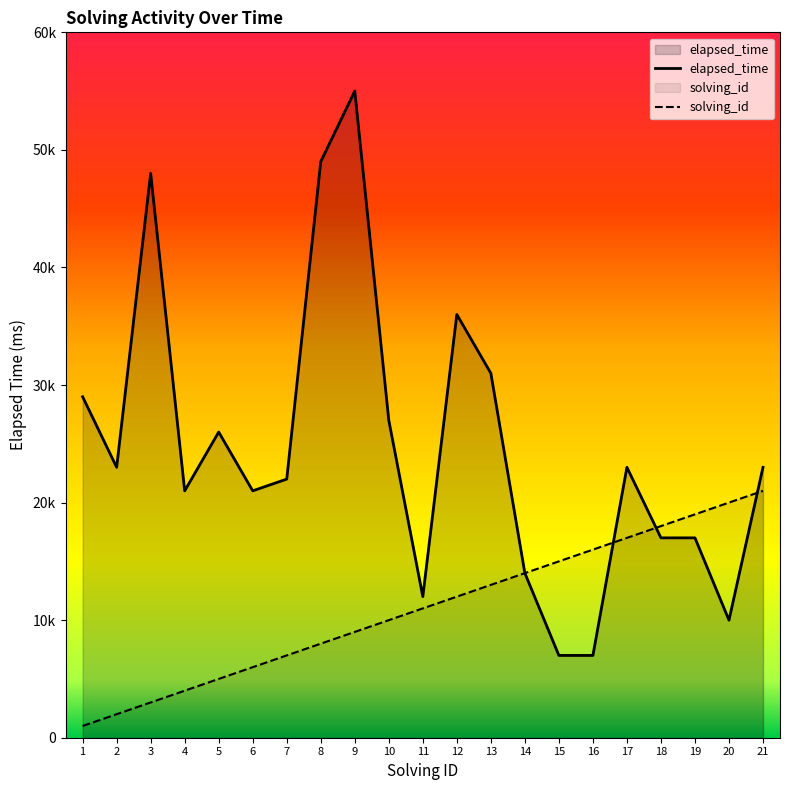

Which has a higher value, 15 or 8?

15